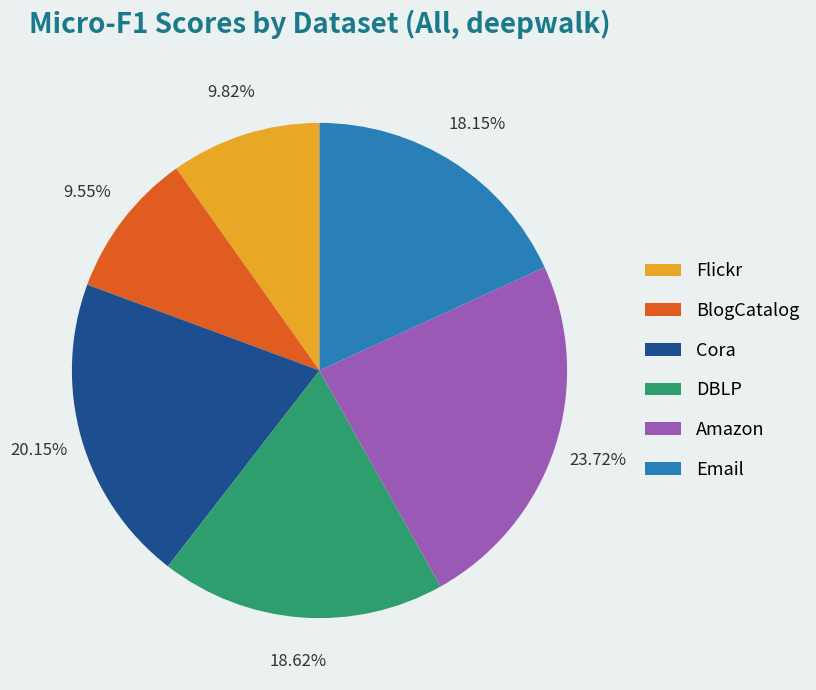

To the nearest percent, what is the average slice percentage?

17%